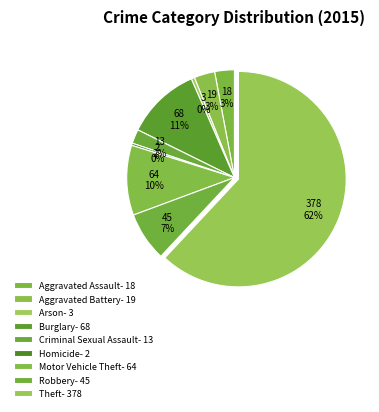

Is it true that Aggravated Assault is 13% of the pie?

False